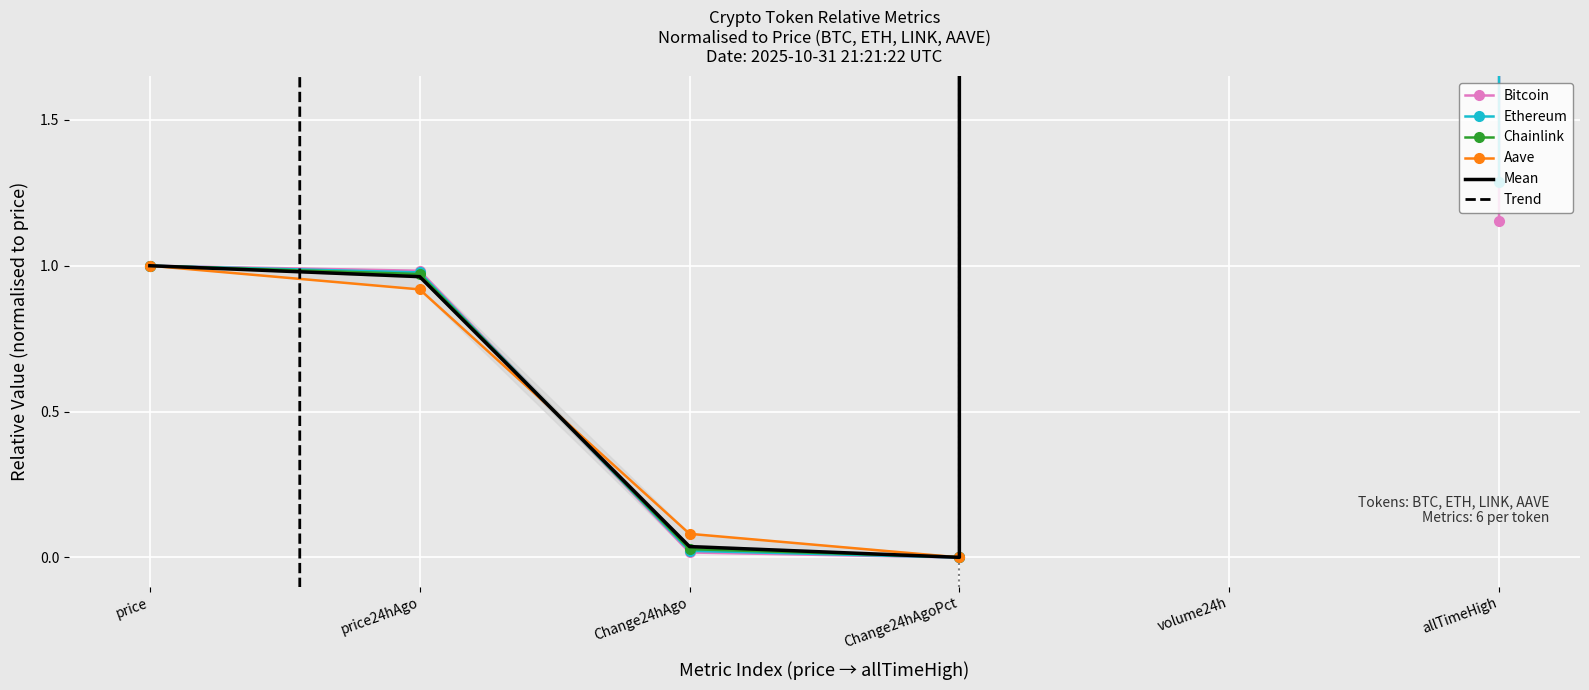

Where is Ethereum nearest to the value 4420260?

allTimeHigh